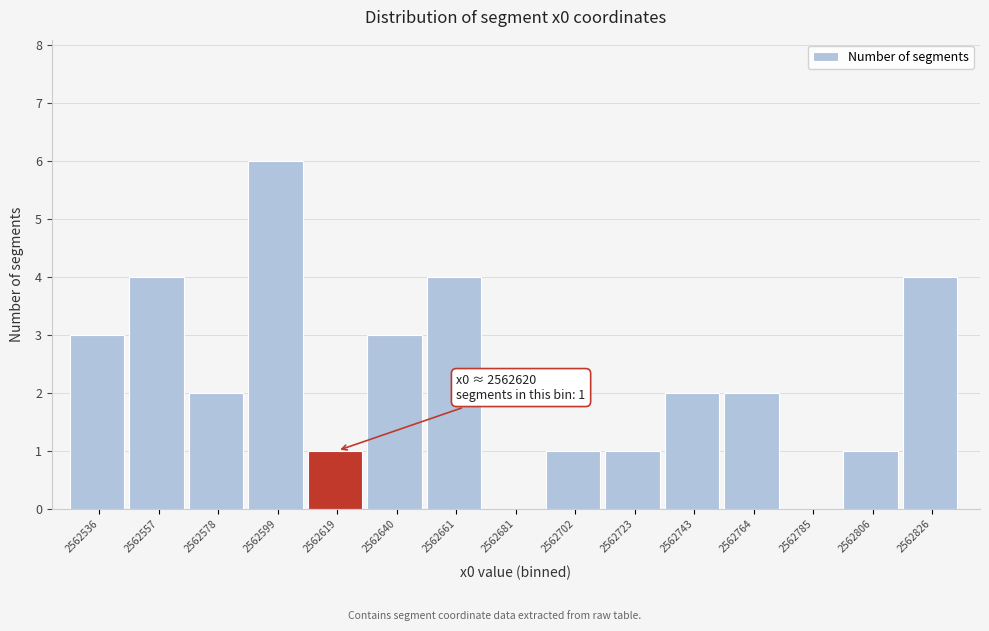

Reading left to right, transcribe all the data shown in this chart.

2562536=3	2562557=4	2562578=2	2562599=6	2562619=1	2562640=3	2562661=4	2562681=0	2562702=1	2562723=1	2562743=2	2562764=2	2562785=0	2562806=1	2562826=4